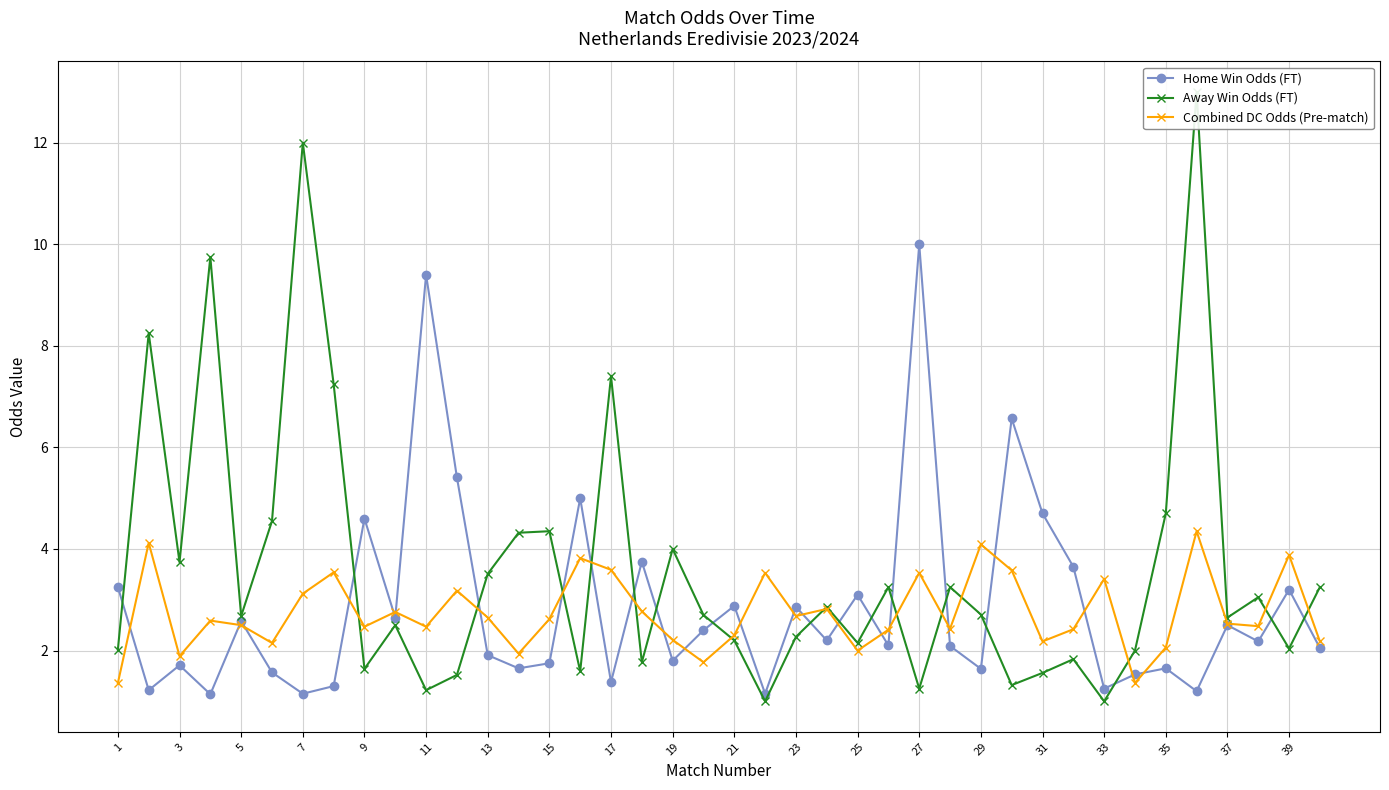

Reading right to left, what are all the values shown in this chart?

Home Win Odds (FT): 2.0	3.2	2.2	2.5	1.2	1.6	1.5	1.2	3.6	4.7	6.6	1.6	2.1	10.0	2.1	3.1	2.2	2.9	1.1	2.9	2.4	1.8	3.8	1.4	5.0	1.8	1.6	1.9	5.4	9.4	2.6	4.6	1.3	1.1	1.6	2.6	1.1	1.7	1.2	3.2
Away Win Odds (FT): 3.2	2.0	3.0	2.6	13.0	4.7	2.0	1.0	1.8	1.6	1.3	2.7	3.2	1.2	3.2	2.1	2.9	2.3	1.0	2.2	2.7	4.0	1.8	7.4	1.6	4.3	4.3	3.5	1.5	1.2	2.5	1.6	7.2	12.0	4.5	2.7	9.8	3.7	8.2	2.0
Combined DC Odds (Pre-match): 2.2	3.9	2.5	2.5	4.3	2.1	1.4	3.4	2.4	2.2	3.6	4.1	2.4	3.5	2.4	2.0	2.8	2.7	3.5	2.3	1.8	2.2	2.8	3.6	3.8	2.6	1.9	2.7	3.2	2.5	2.8	2.5	3.5	3.1	2.1	2.5	2.6	1.9	4.1	1.4